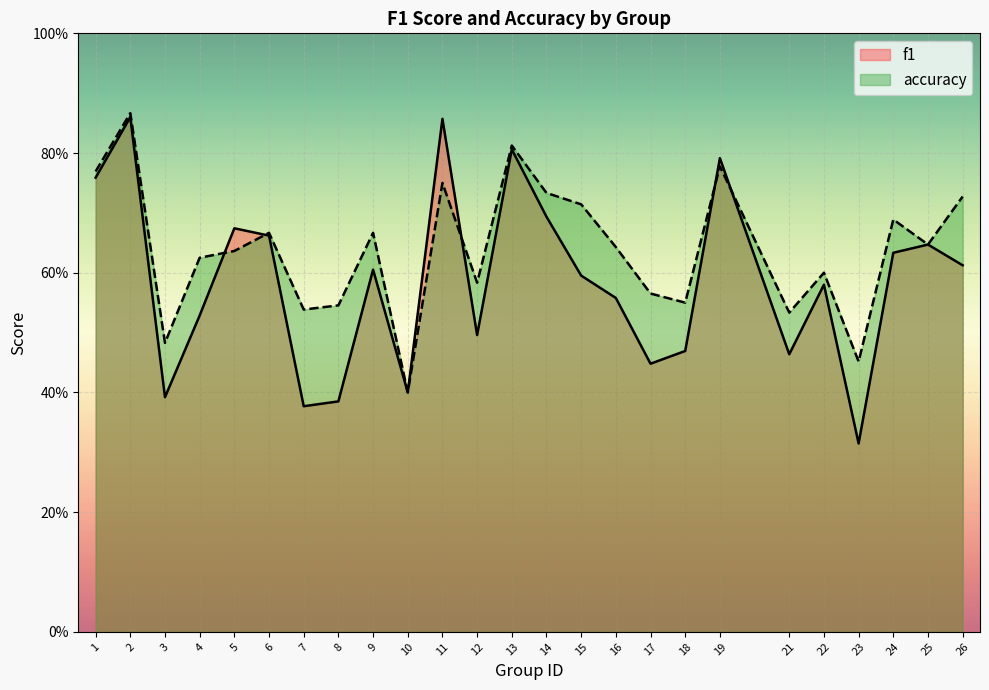

What is the difference between the f1 values at 2 and 5?

0.2